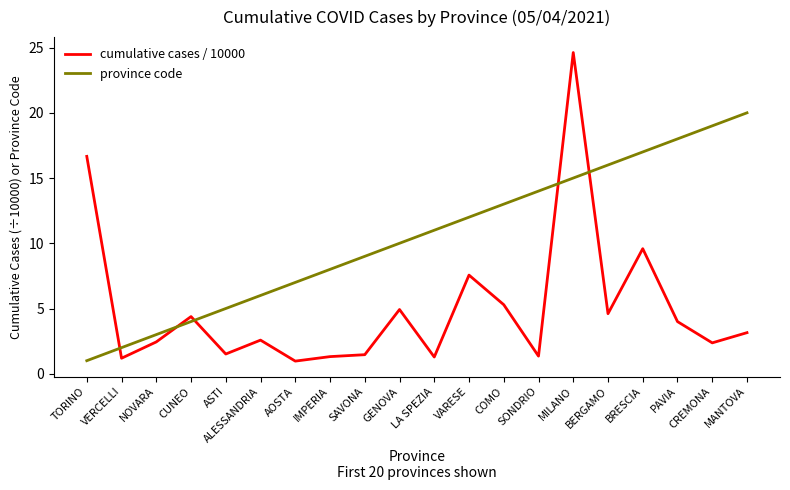

Is it true that province code equals 3.7 at COMO?

False